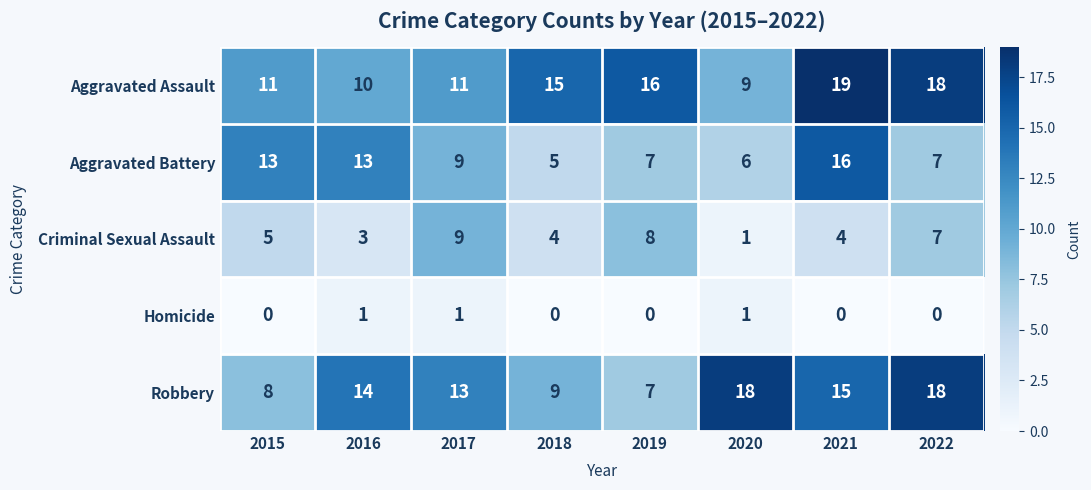

How many series are shown in this chart?

5